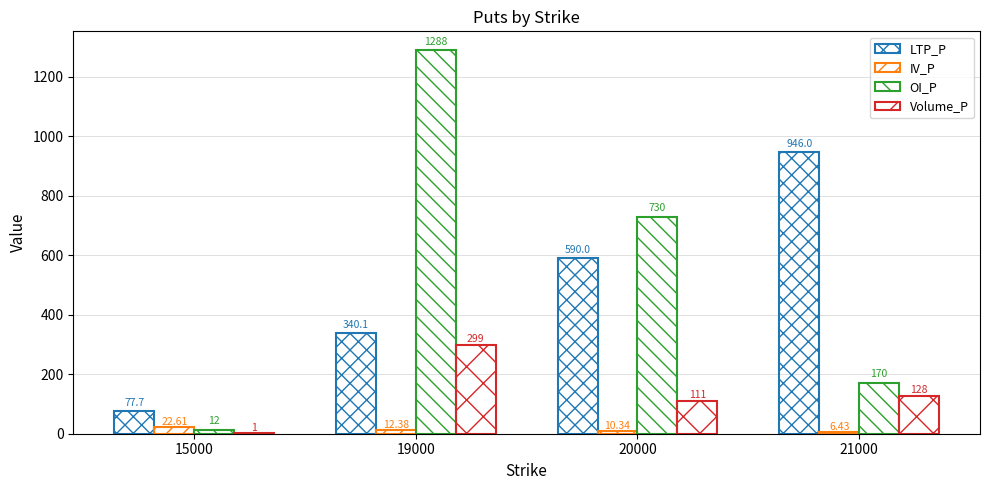

How many series are shown in this chart?

4